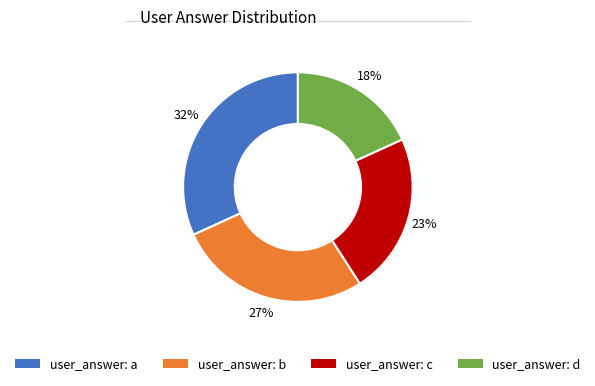

Does any single category account for the majority?

No